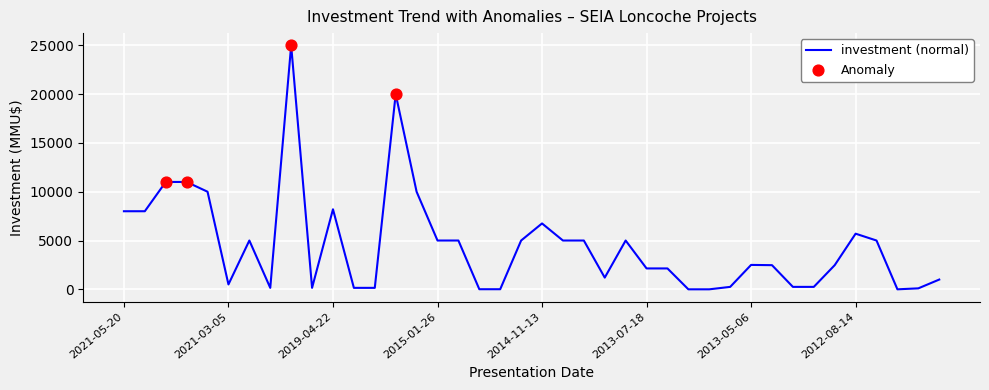

What is the difference between the maximum and minimum values?

25000